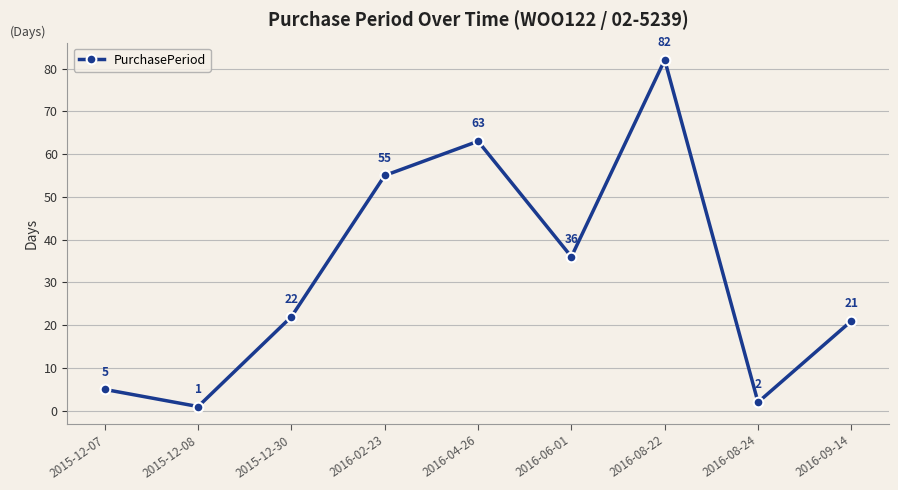

What is the difference between the values at 2016-06-01 and 2016-02-23?

19